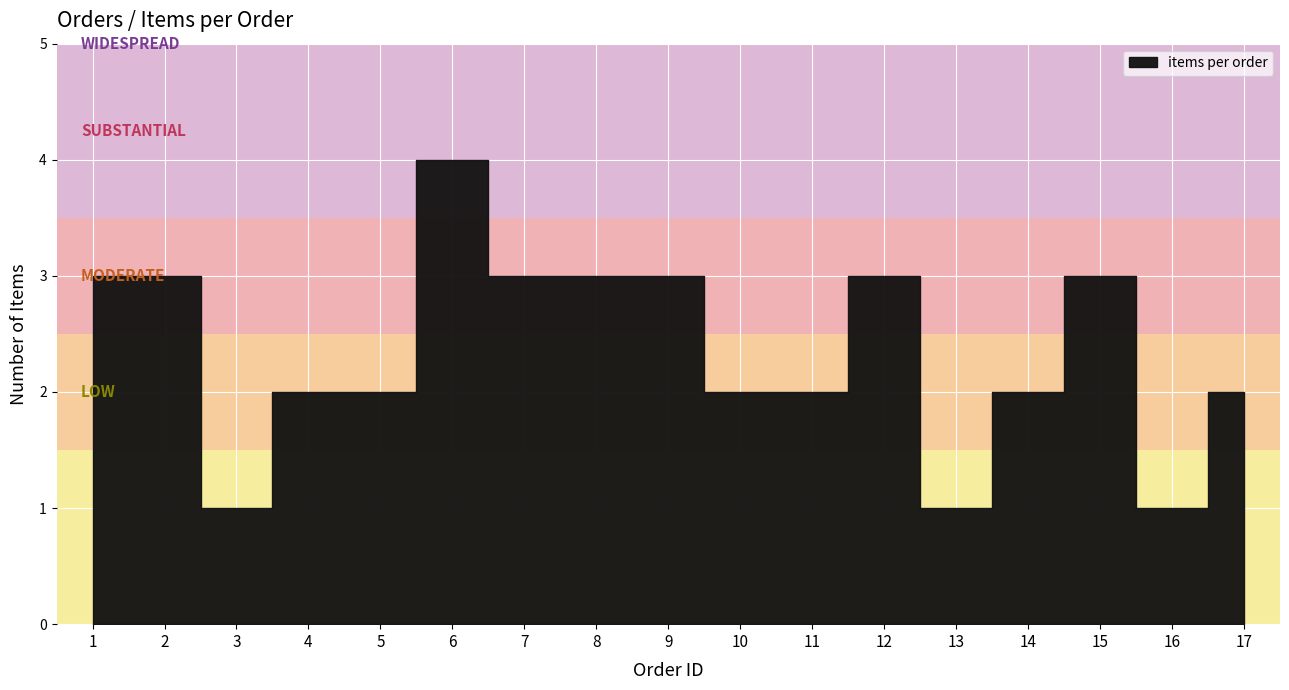

The value at 9 is 3. True or false?

True